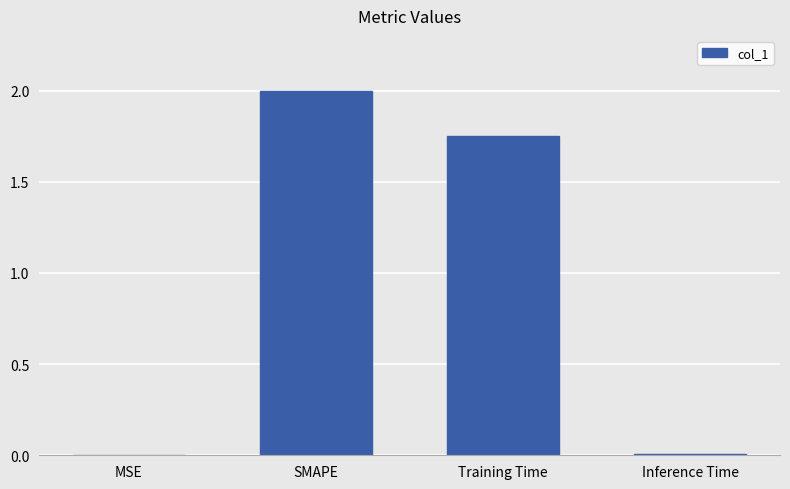

What is the average value?

0.9